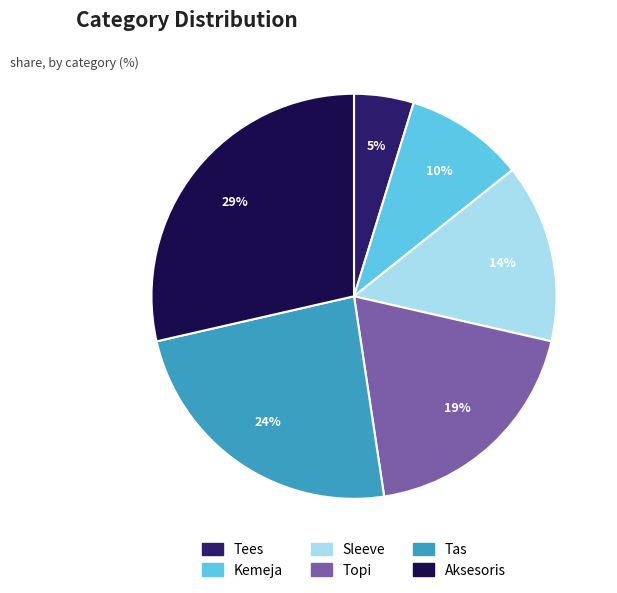

Approximately how many times larger is the value at Kemeja compared to Sleeve?

0.7